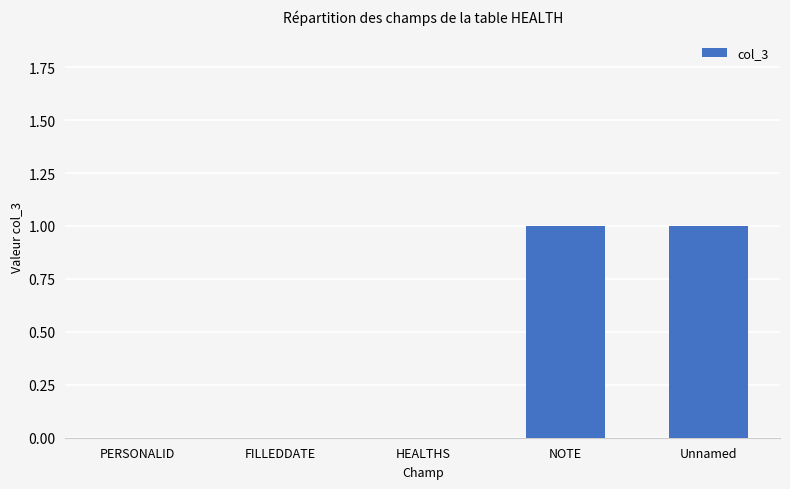

Is it true that the value at PERSONALID is 0?

True